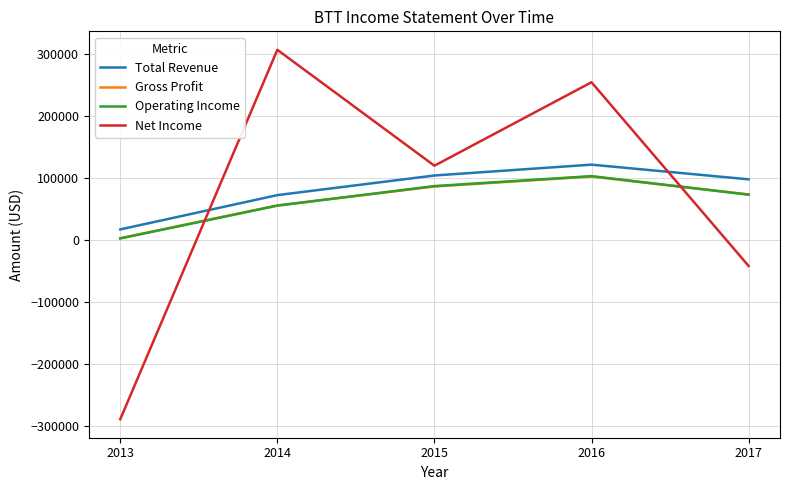

Is the value of Operating Income at 2015 greater than the value of Gross Profit at 2014?

Yes